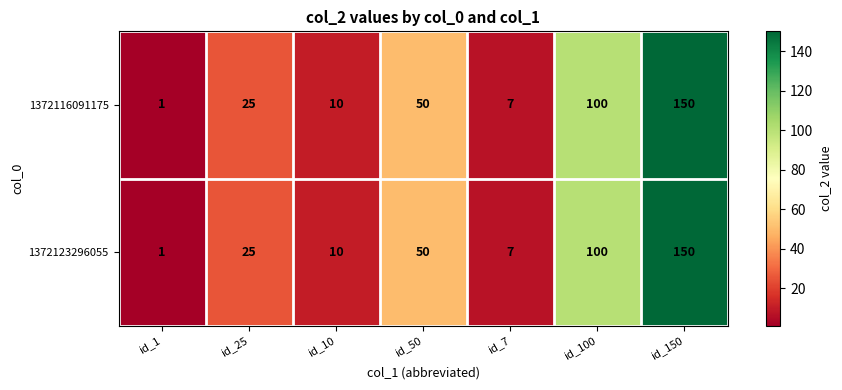

How many data points in 1372123296055 are less than 25?

3